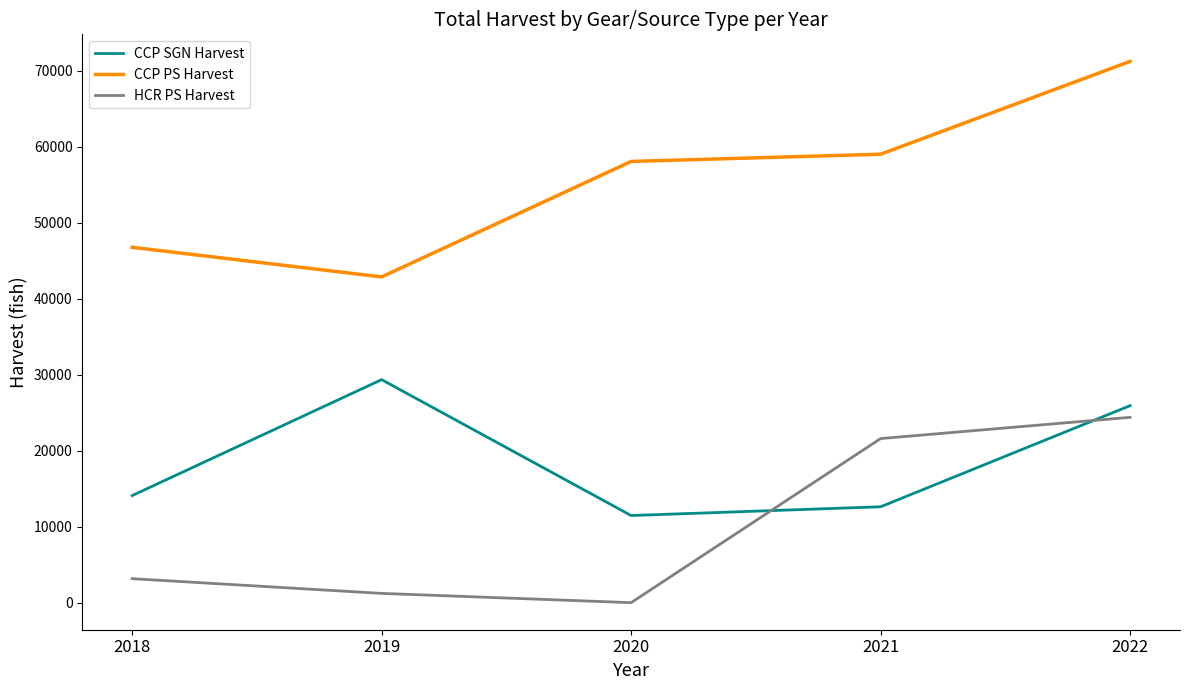

Where is the first local minimum for CCP SGN Harvest?

2020